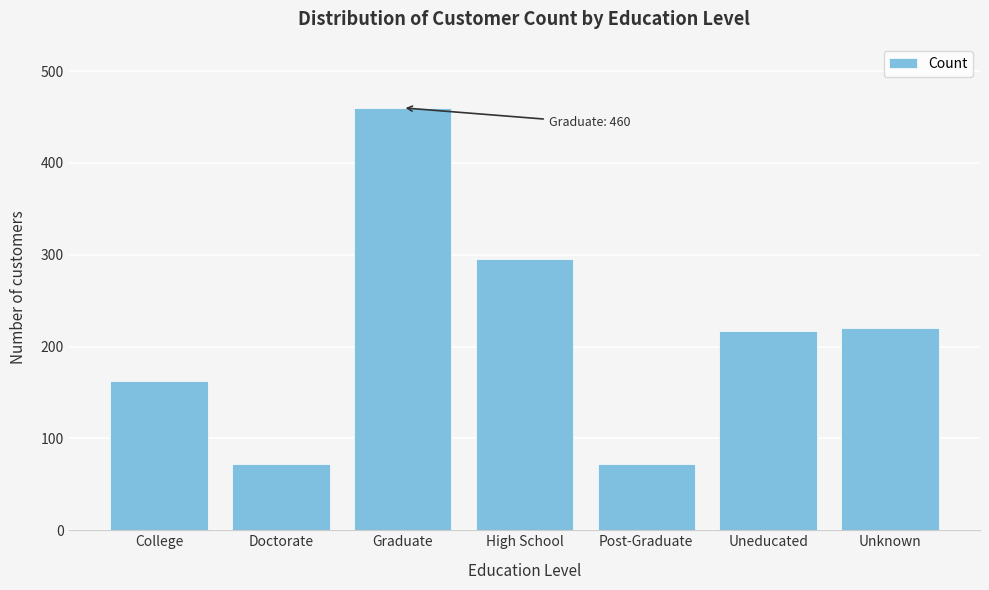

Reading left to right, transcribe all the data shown in this chart.

College=162	Doctorate=72	Graduate=460	High School=295	Post-Graduate=72	Uneducated=217	Unknown=220